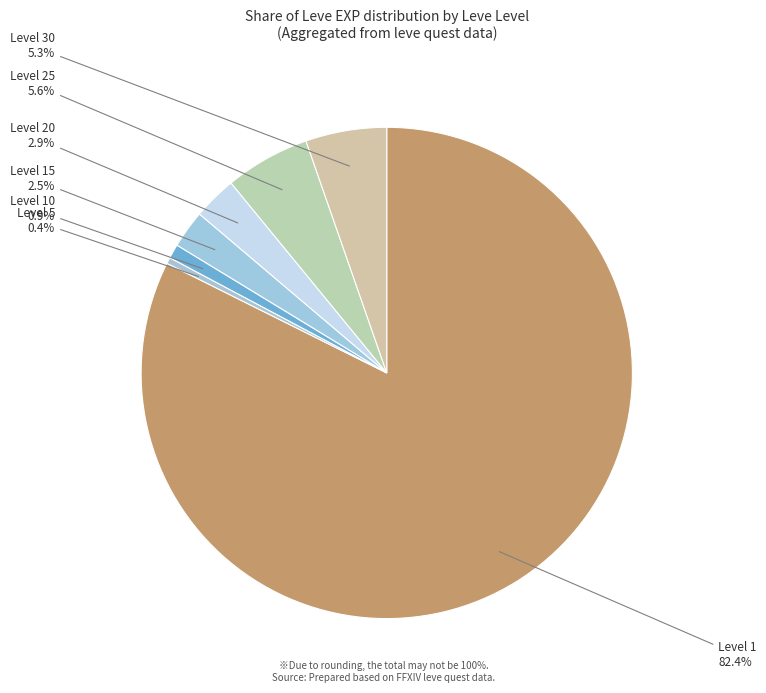

How much of the chart is everything except Level 15?

97.5%